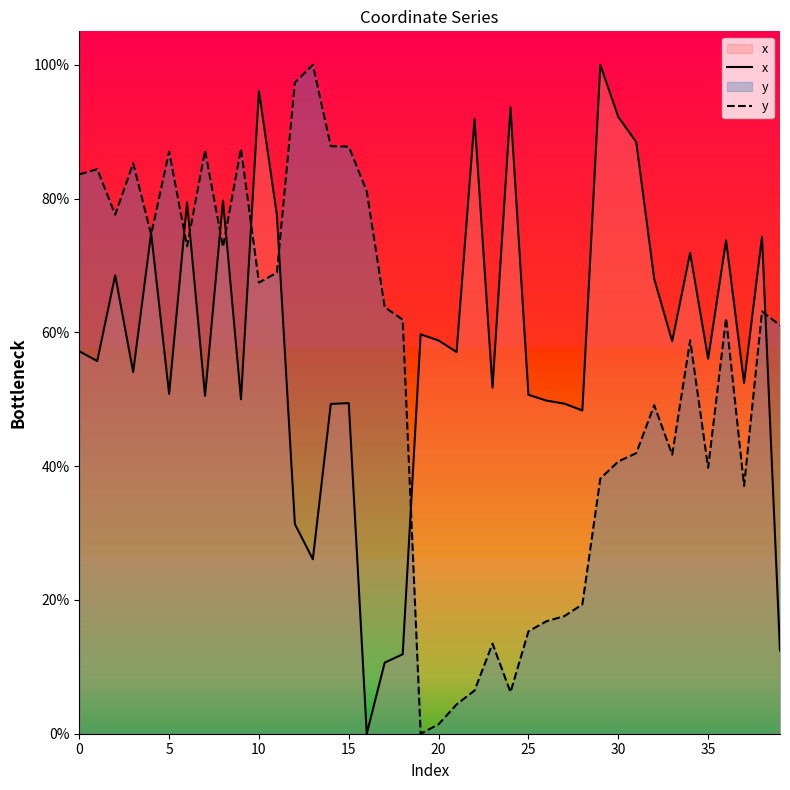

What is the difference between the y values at 34 and 19?

58.8